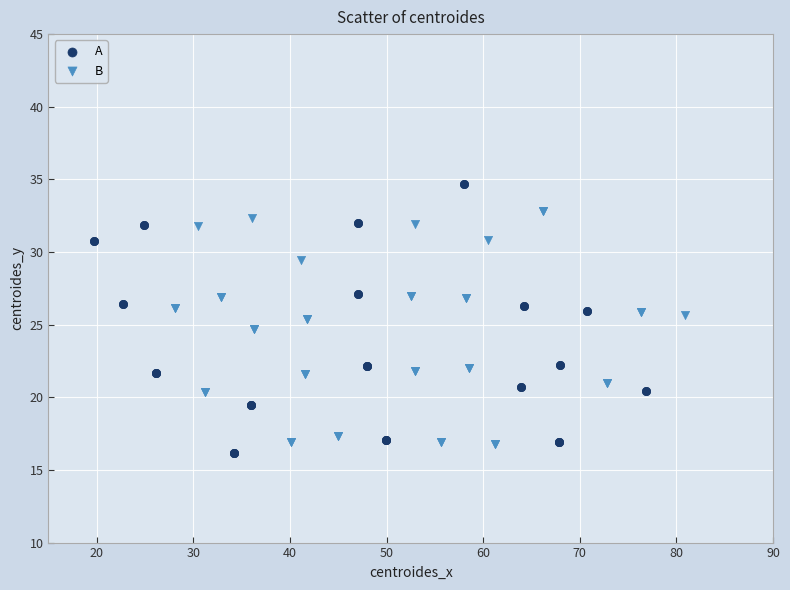

Which series reaches the maximum Y coordinate?

A